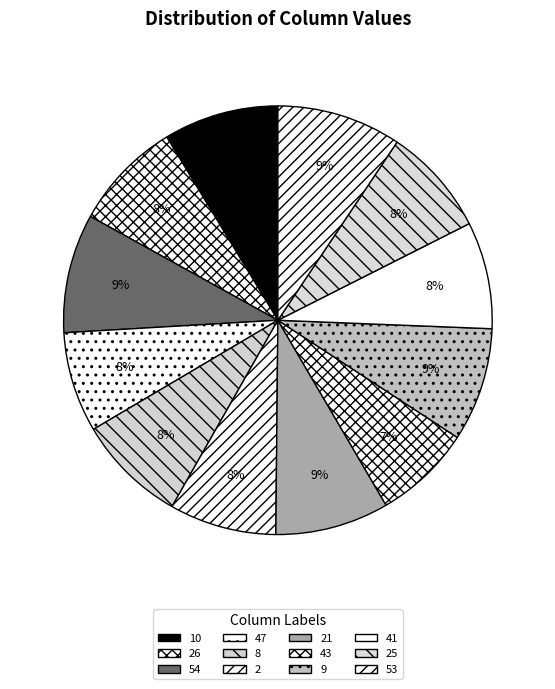

How many slices are in this pie chart?

12